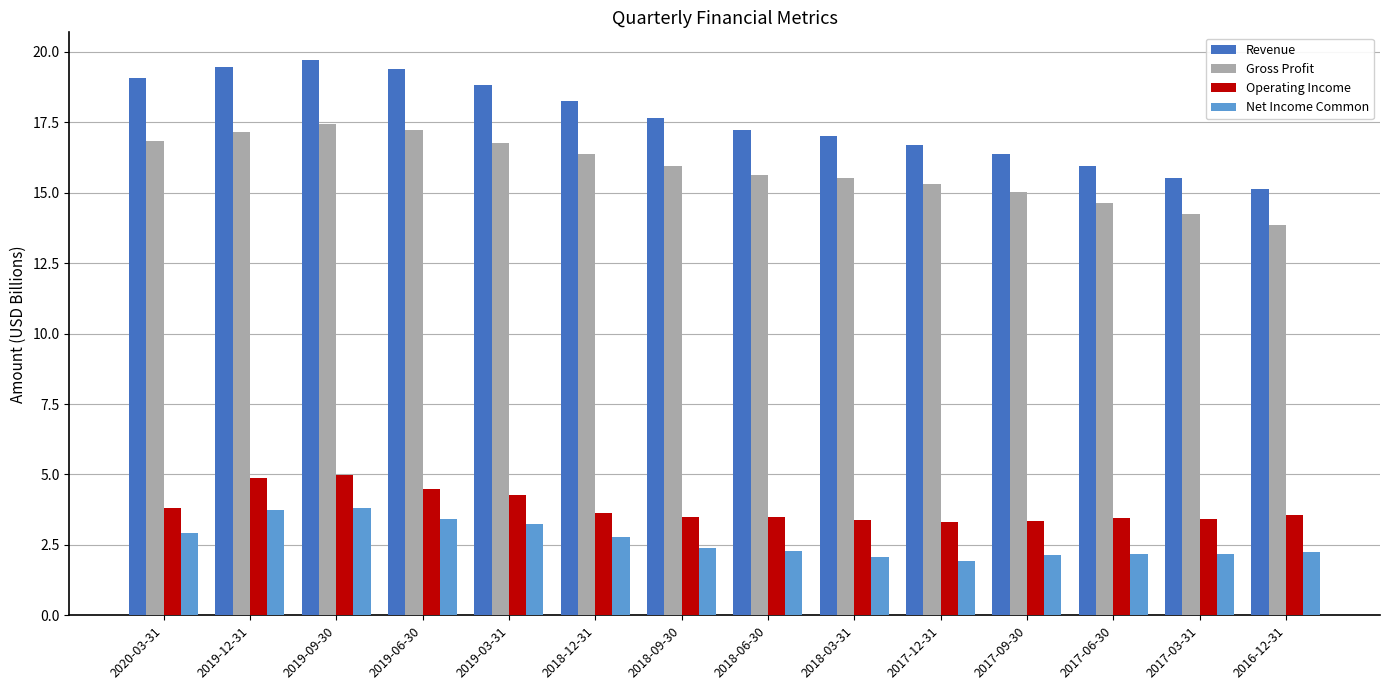

What is the sum of all Revenue values?

246.3